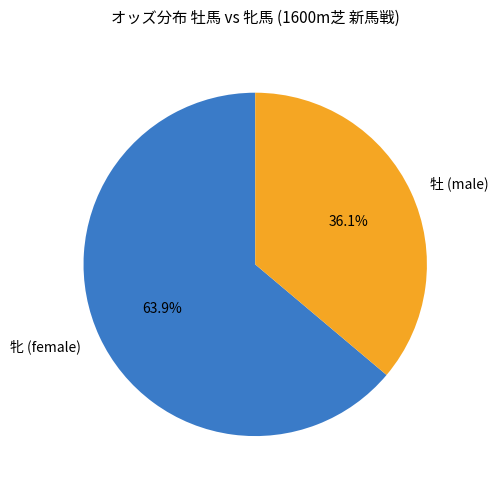

Rank the categories by value from highest to lowest.

牝 (female), 牡 (male)